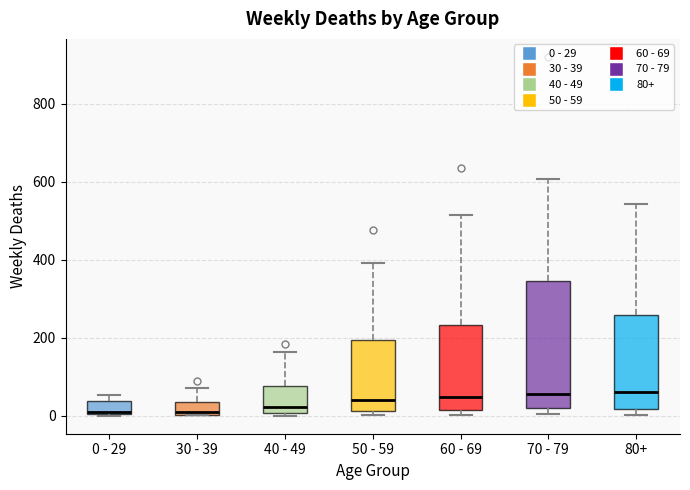

Reading left to right, read every box against the y-axis: the position of its median line, the range the box covers, and the ends of its whiskers. The values are not printed on the chart, so give them approximately, as read against the axis.

0 - 29: median 20, box 0 to 40, whiskers 0 to 60
30 - 39: median 20, box 0 to 40, whiskers 0 to 80
40 - 49: median 20, box 0 to 80, whiskers 0 (just below the box's lower edge) to 160
50 - 59: median 40, box 20 to 200, whiskers 0 to 400
60 - 69: median 40, box 20 to 240, whiskers 0 to 520
70 - 79: median 60, box 20 to 340, whiskers 0 to 600
80+: median 60, box 20 to 260, whiskers 0 to 540